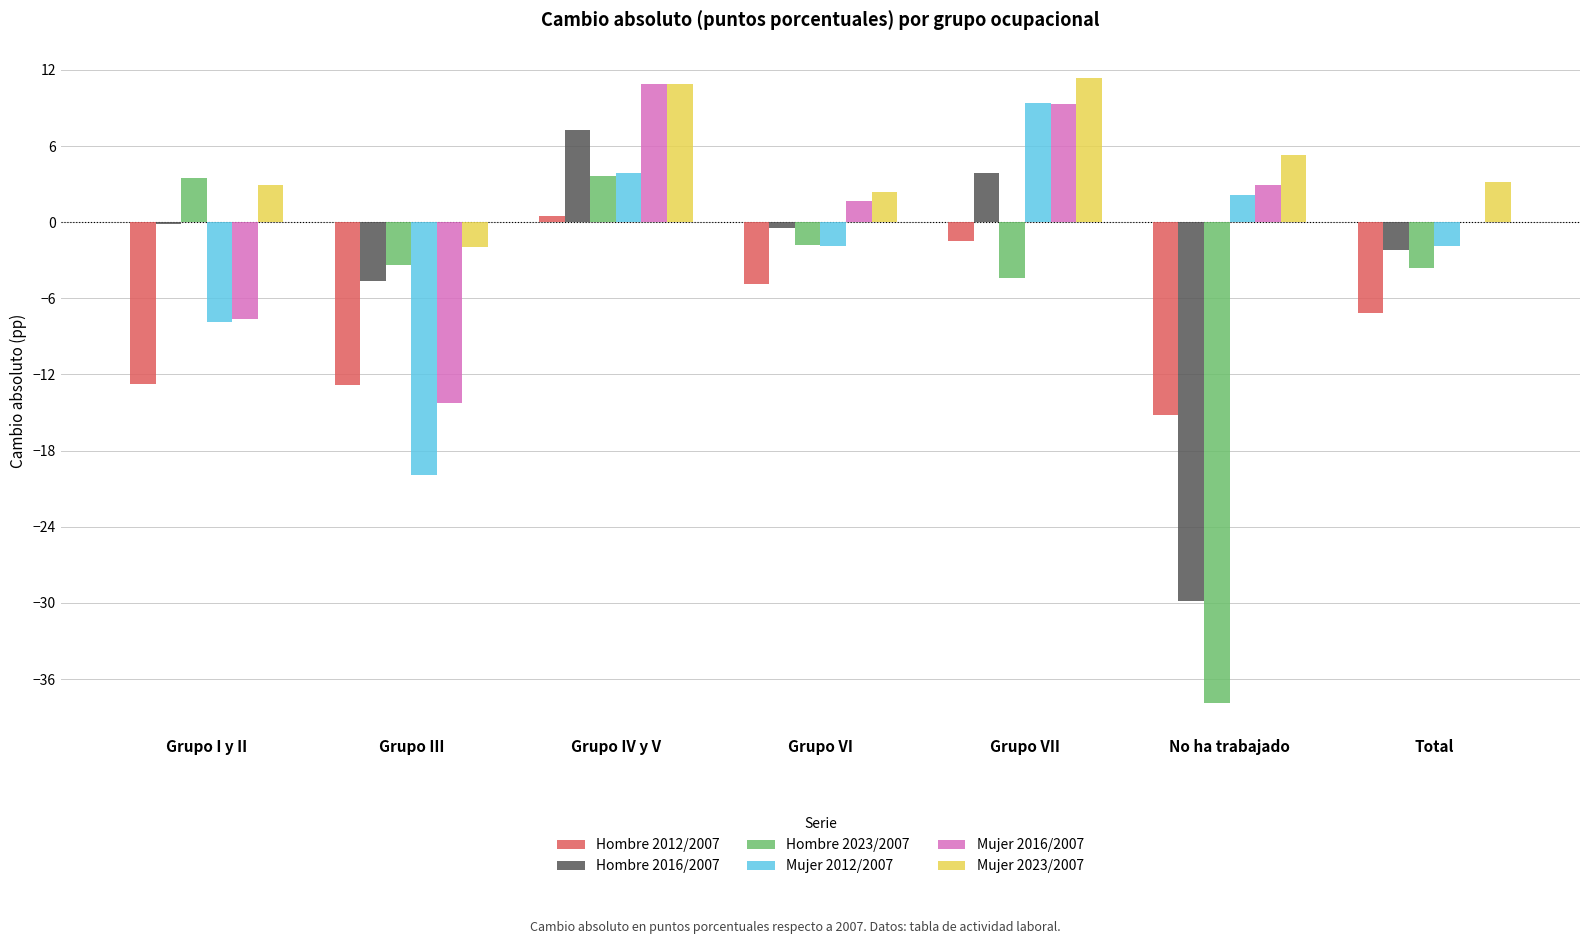

How many values in the Mujer 2012/2007 series exceed -1?

3